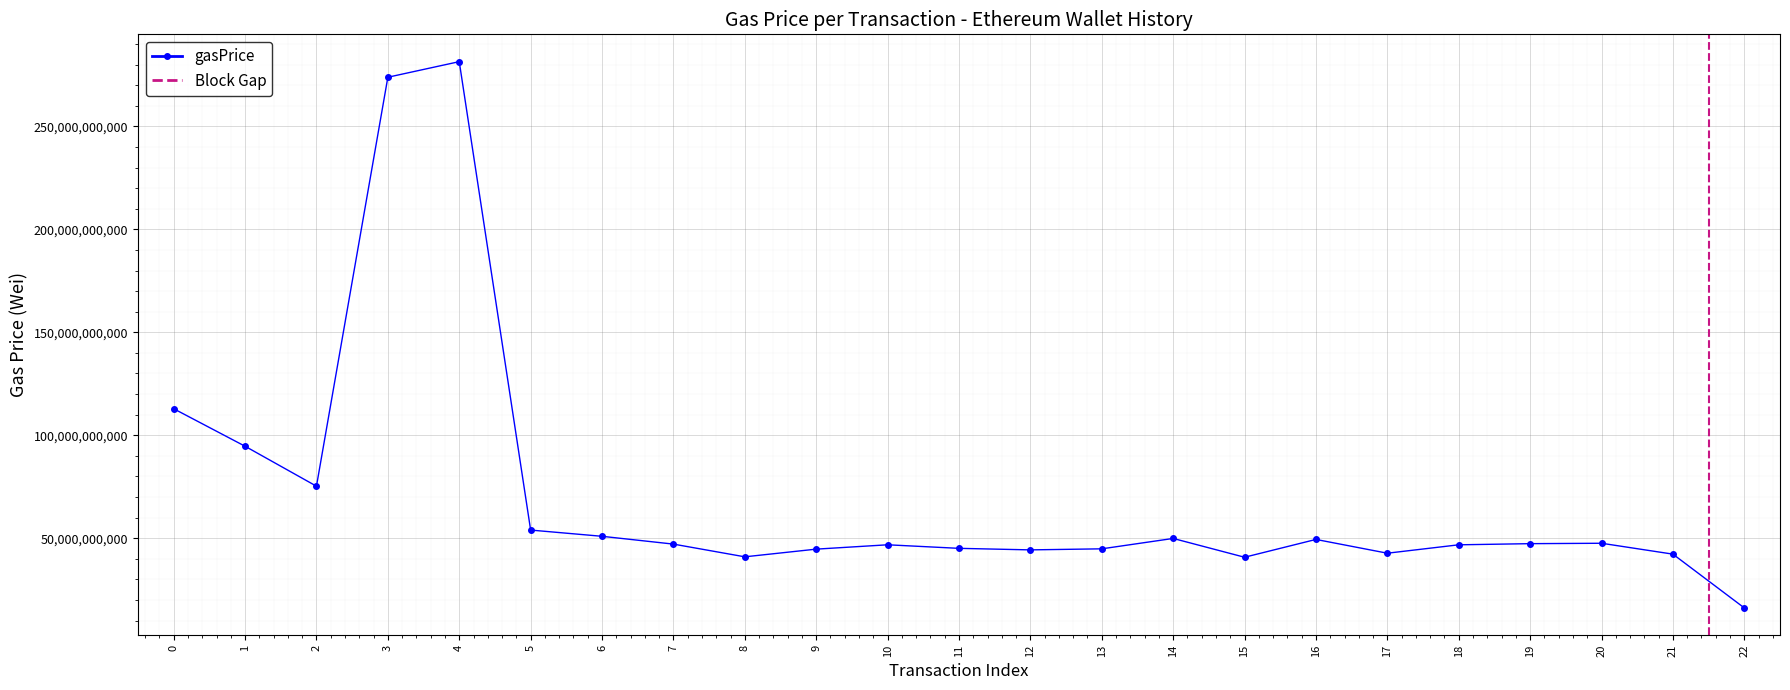

How many lines are shown in the chart?

1